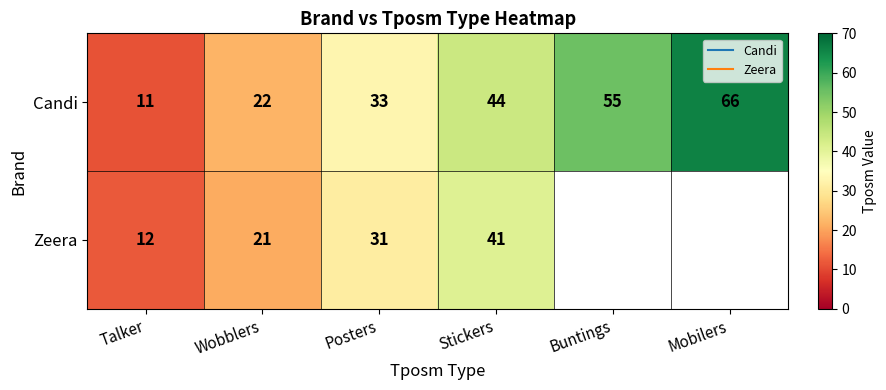

Which has a higher value, Mobilers or Talker?

Mobilers